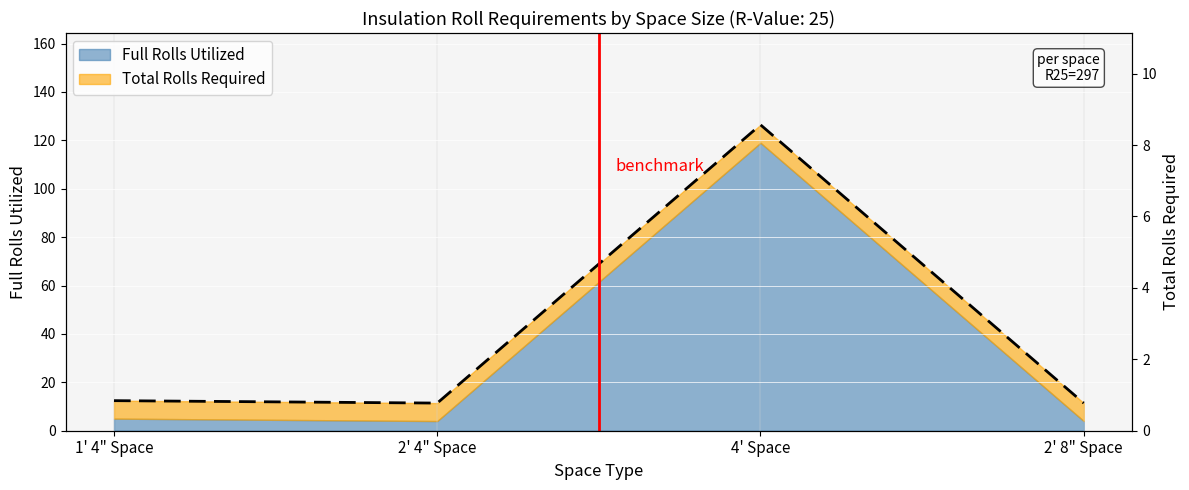

Which has a higher value, 2' 8" Space or 2' 4" Space?

2' 8" Space